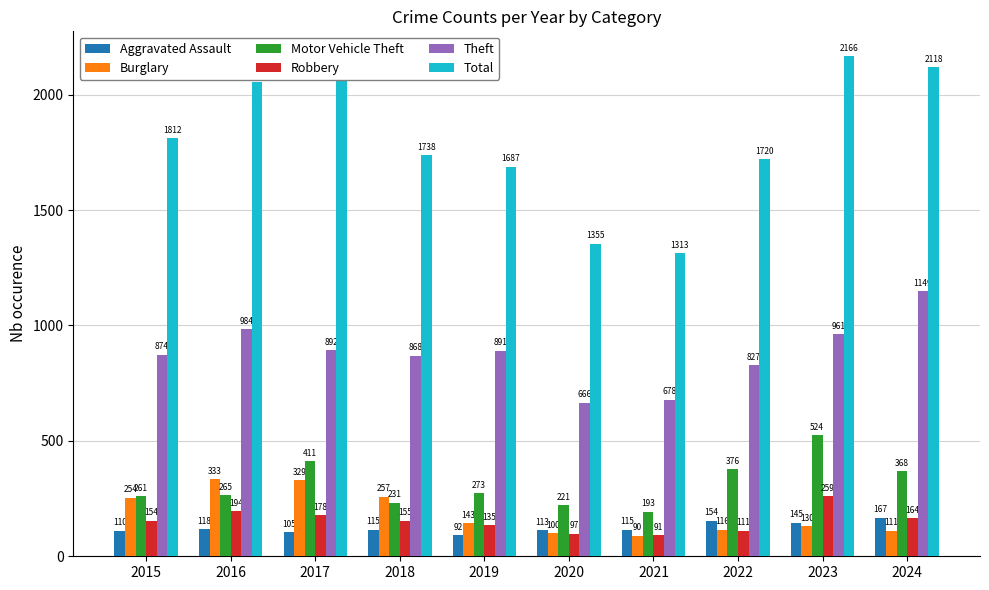

What is the highest value of the Theft series?

1149